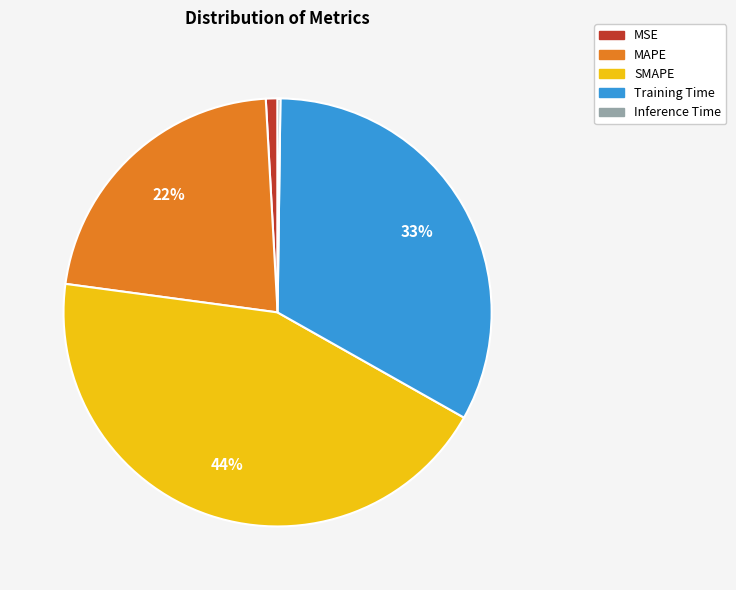

Is there a majority slice in this chart?

No